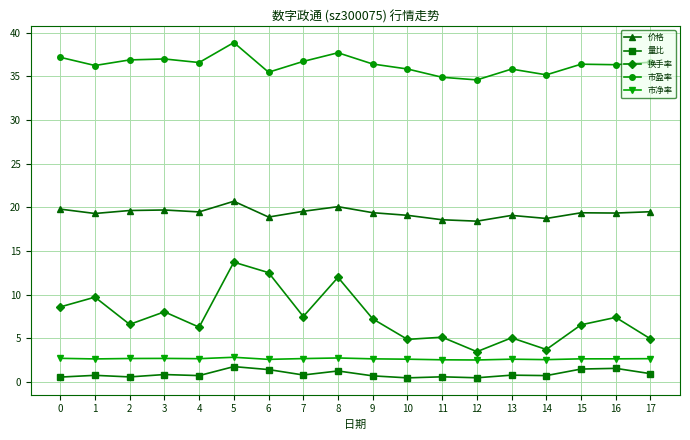

At 13, list the series in order from largest to smallest.

市盈率, 价格, 换手率, 市净率, 量比